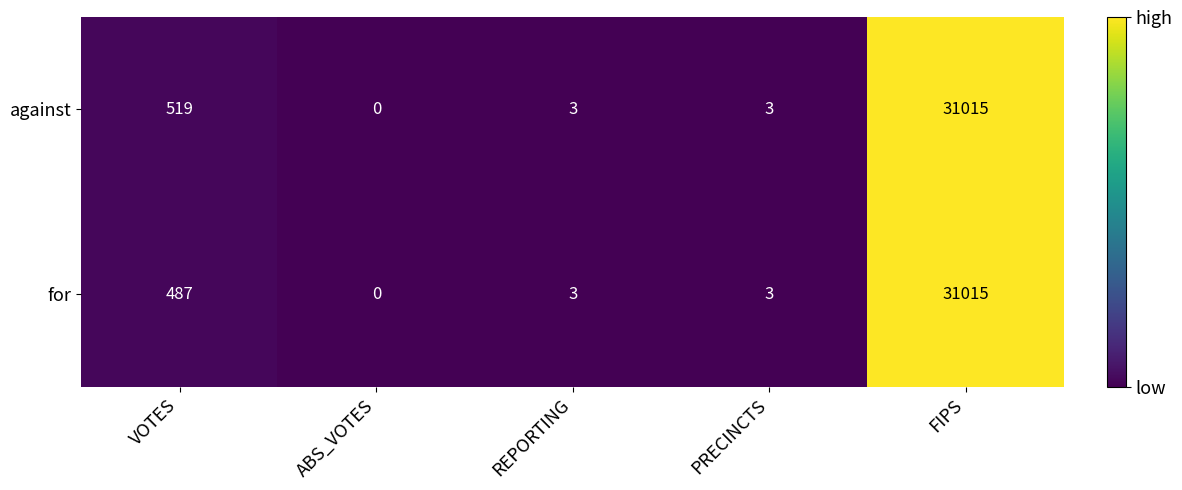

True or false: for has a value of 5 at PRECINCTS.

False